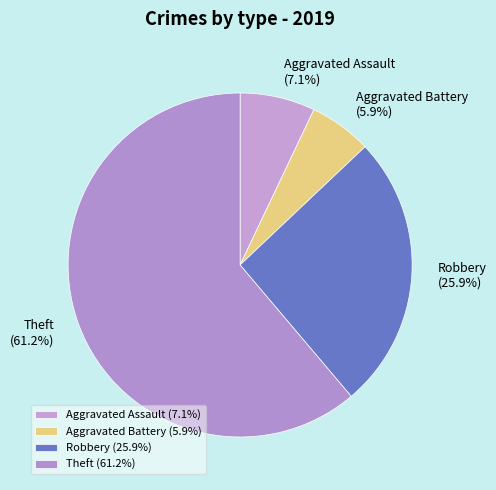

Is it true that Aggravated Assault is 1% of the pie?

False